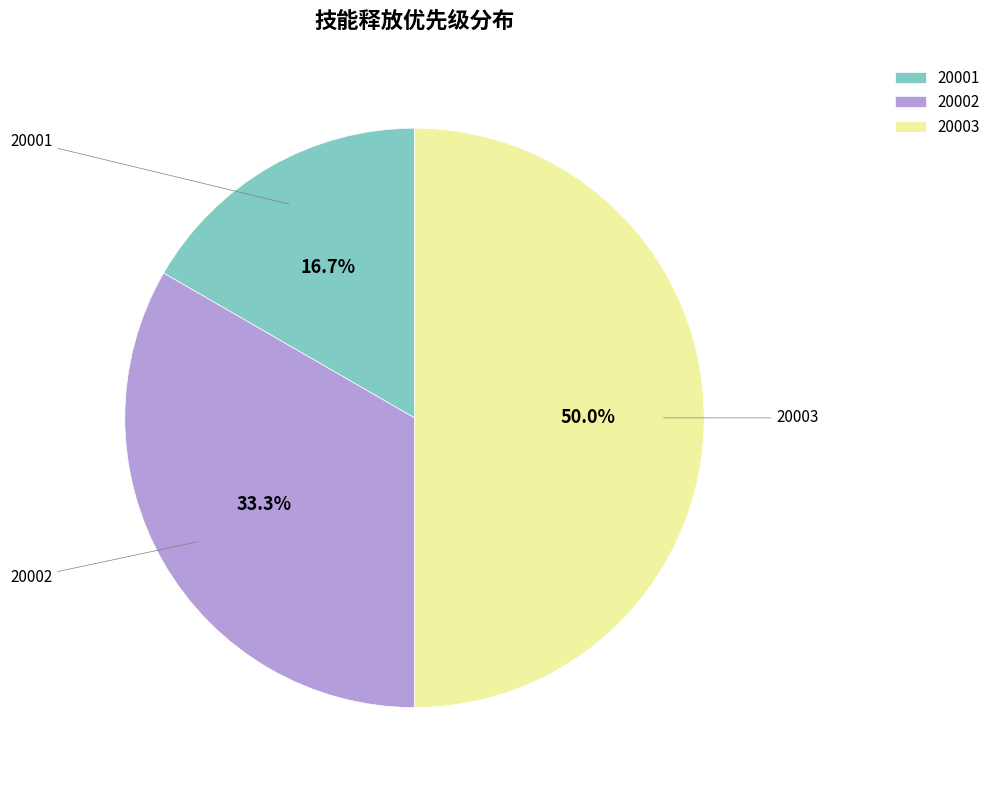

Which has a higher value, 20003 or 20001?

20003